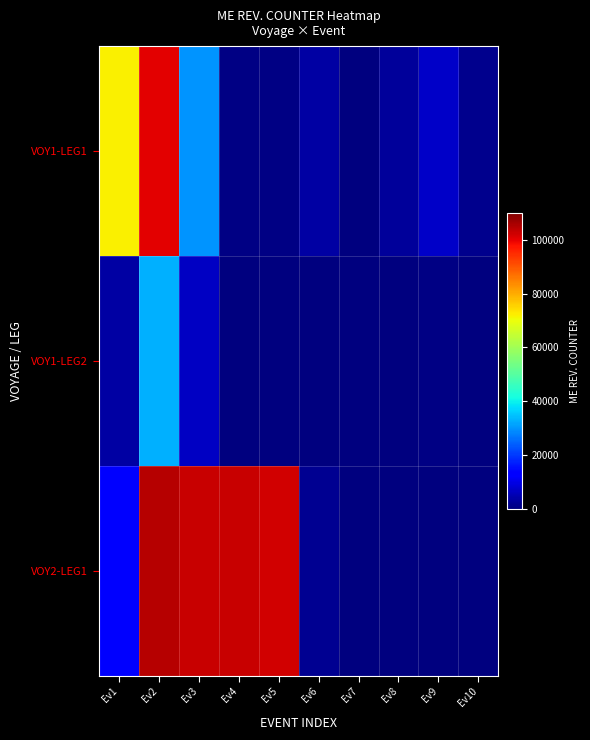

Reading left to right, extract all data points from this chart.

VOY1-LEG1: Ev1=72095.5	Ev2=100312.2	Ev3=29915.4	Ev4=806.4	Ev5=577.7	Ev6=3607.0	Ev7=0.0	Ev8=2976.0	Ev9=6986.7	Ev10=1588.6
VOY1-LEG2: Ev1=3628.8	Ev2=32968.8	Ev3=6582.6	Ev4=0.0	Ev5=0.0	Ev6=0.0	Ev7=0.0	Ev8=0.0	Ev9=648.0	Ev10=0.0
VOY2-LEG1: Ev1=12762.0	Ev2=104544.0	Ev3=102960.0	Ev4=102960.0	Ev5=102240.0	Ev6=2039.4	Ev7=0.0	Ev8=0.0	Ev9=0.0	Ev10=0.0